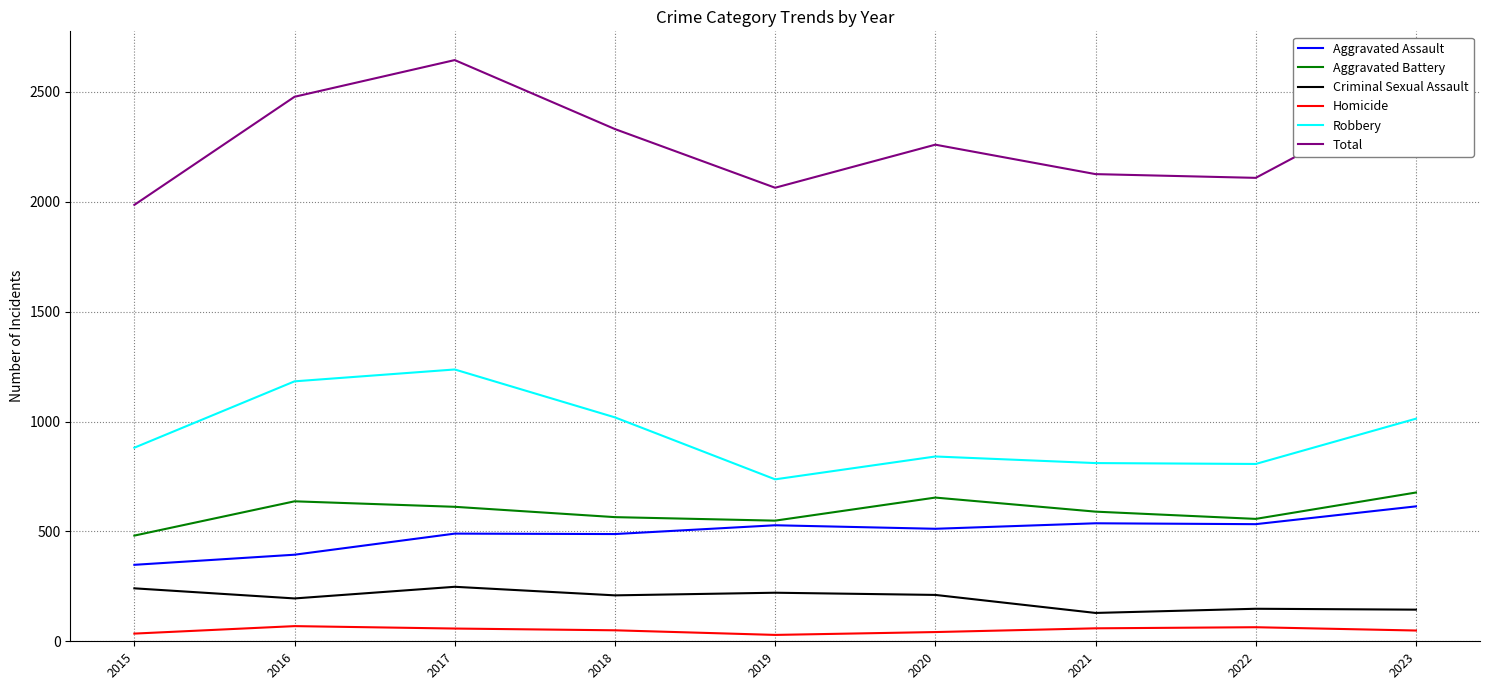

At which category is the sum across all series the highest?

2017